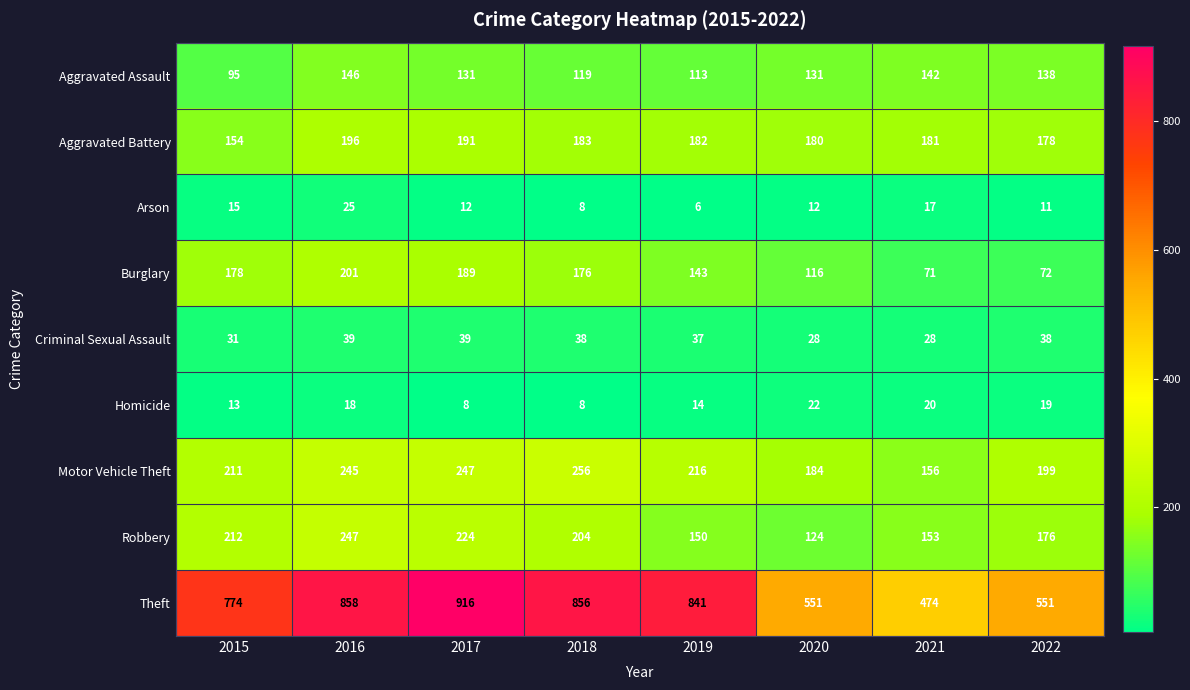

Which label corresponds to the largest value in the chart?

2017